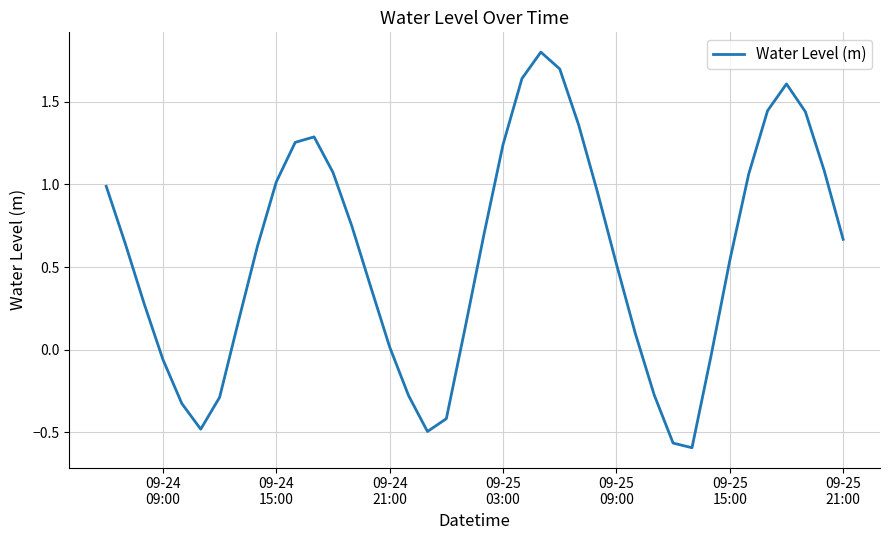

What is the difference between the maximum and minimum values?

2.4